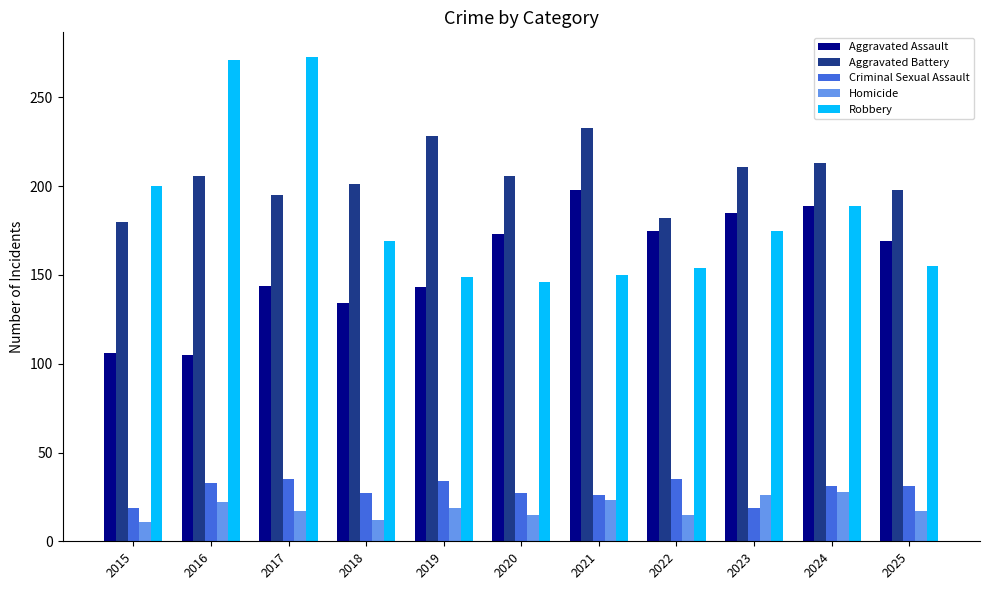

What is the spread (max minus min) of values at 2016?

249